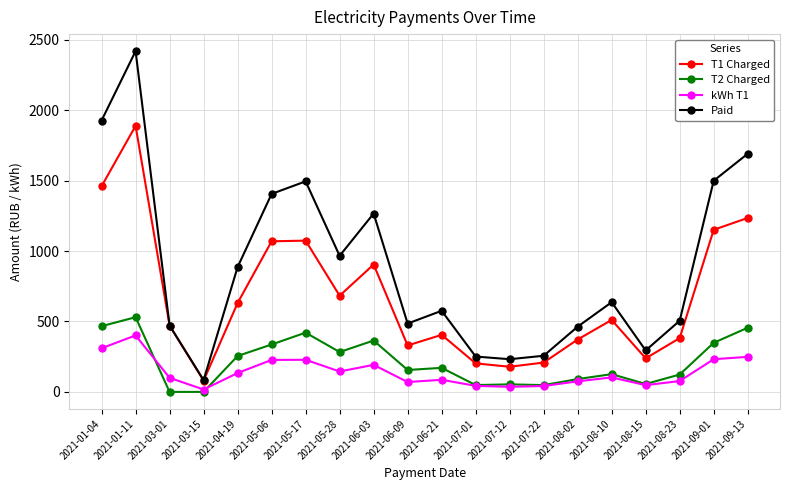

Between 2021-05-17 and 2021-06-03, which series saw the biggest shift?

Paid